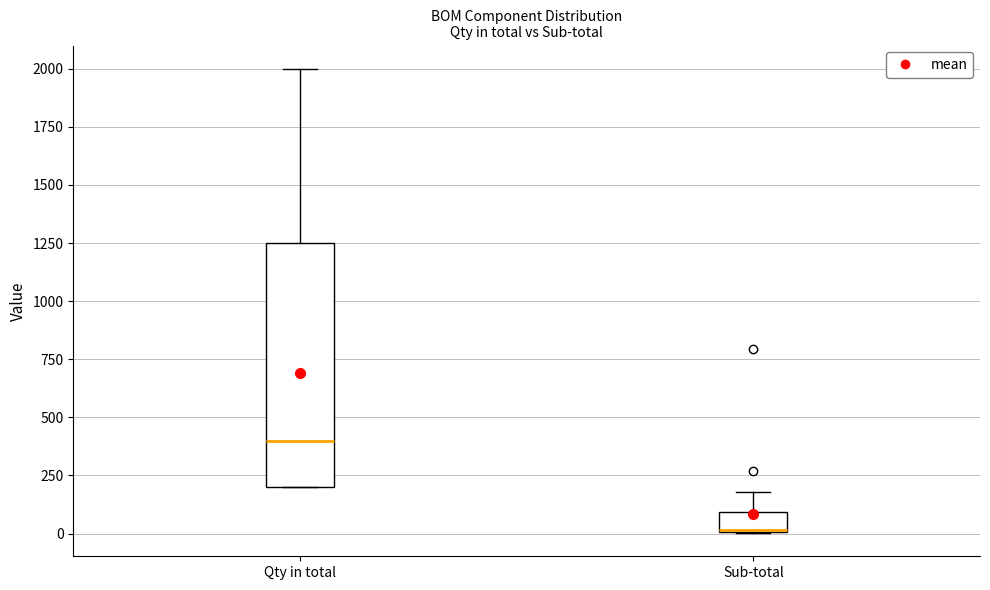

Which box has the highest median line?

Qty in total